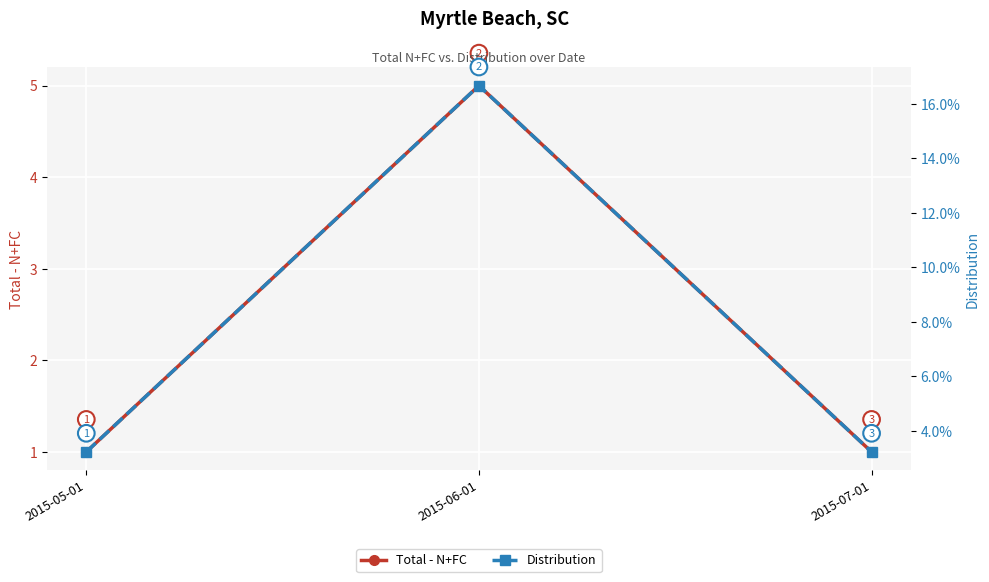

Rank the series at 2015-06-01 from highest to lowest value.

Total - N+FC, Distribution